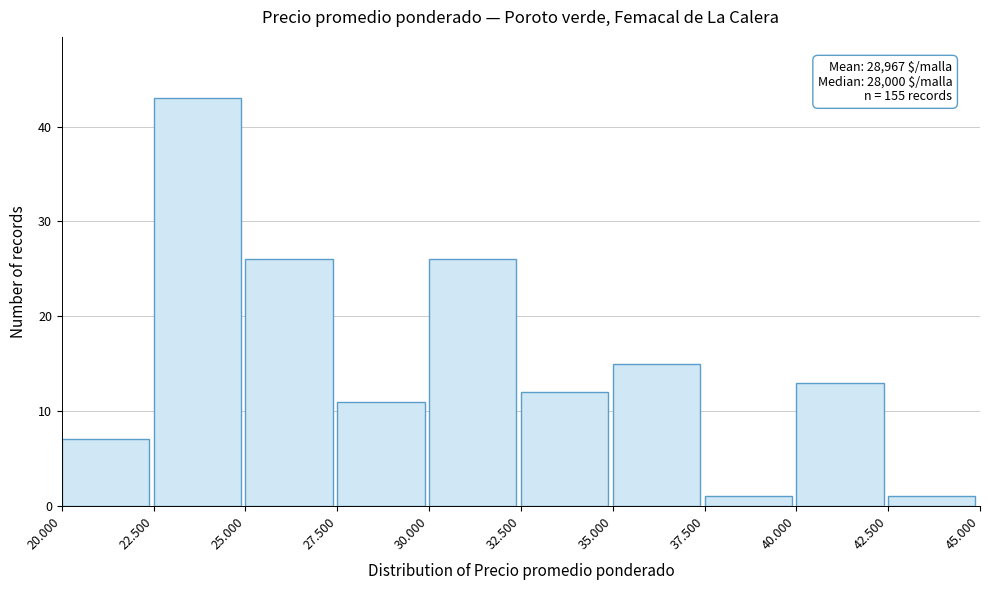

Reading left to right, transcribe all the data shown in this chart.

20.000=7	22.500=43	25.000=26	27.500=11	30.000=26	32.500=12	35.000=15	37.500=1	40.000=13	42.500=1